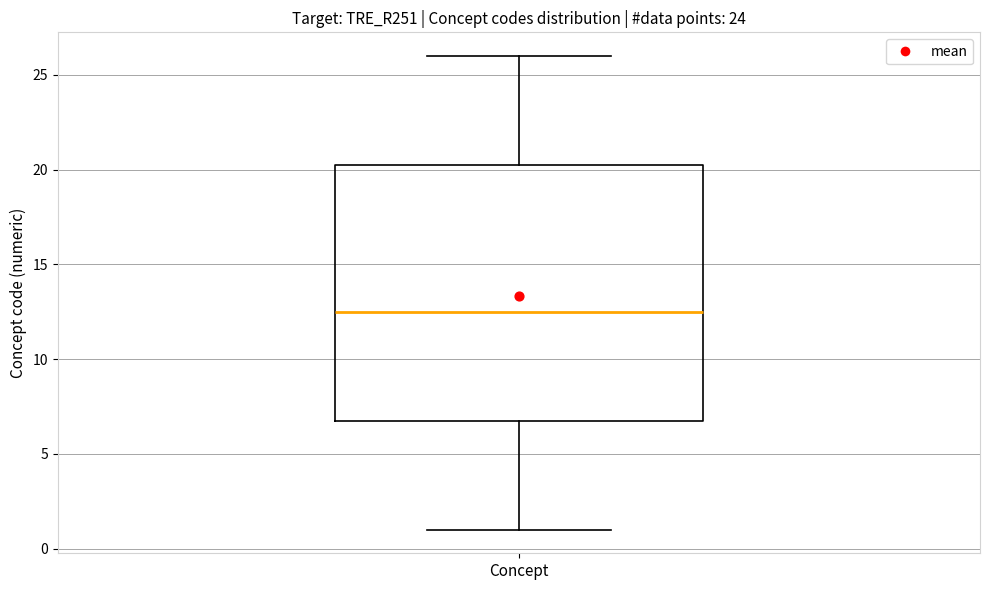

Transcribe this box plot: give where the median line is, the range the box spans, and where the two whiskers end, as read against the y-axis. The values are not printed on the chart, so give them approximately, as read against the axis.

median 12.5, box 7.0 to 20.5, whiskers 1.0 to 26.0